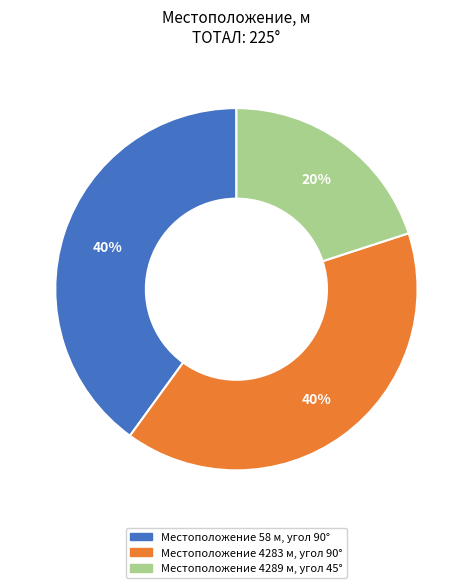

Is there a majority slice in this chart?

No